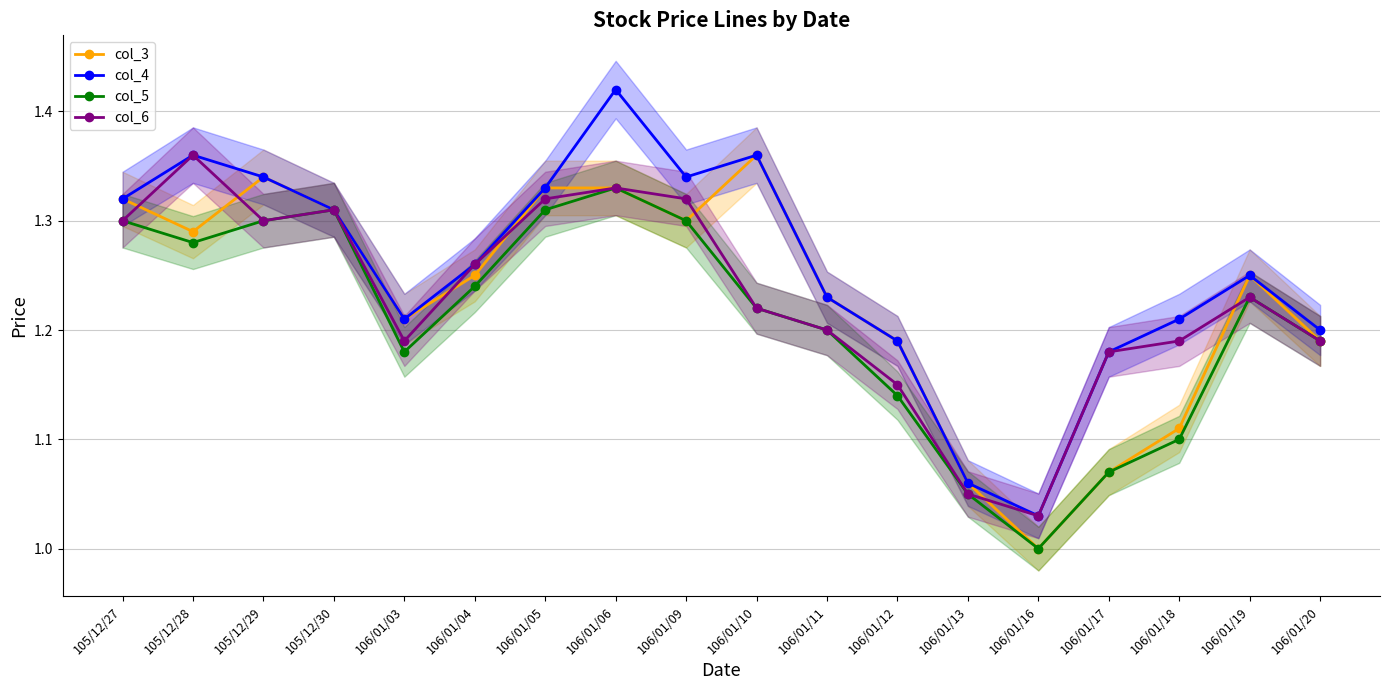

After their last crossing, which series has the higher values: col_6 or col_3?

col_3